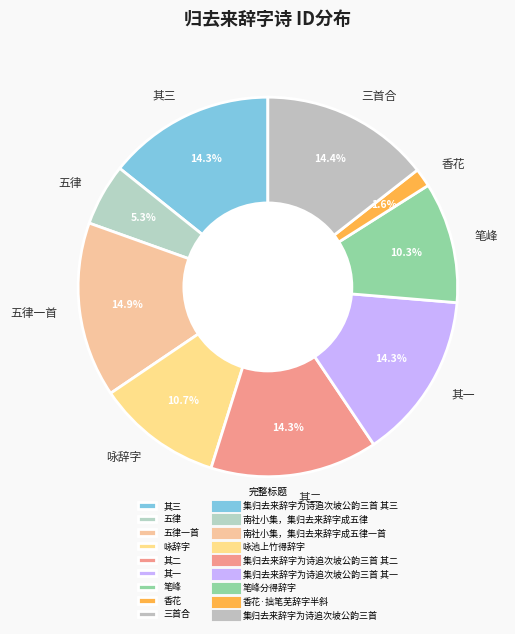

Is 香花 the majority of the pie?

No